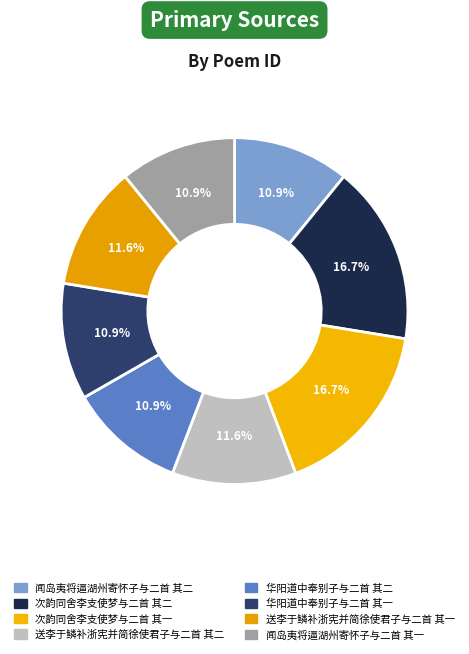

Is there a majority slice in this chart?

No